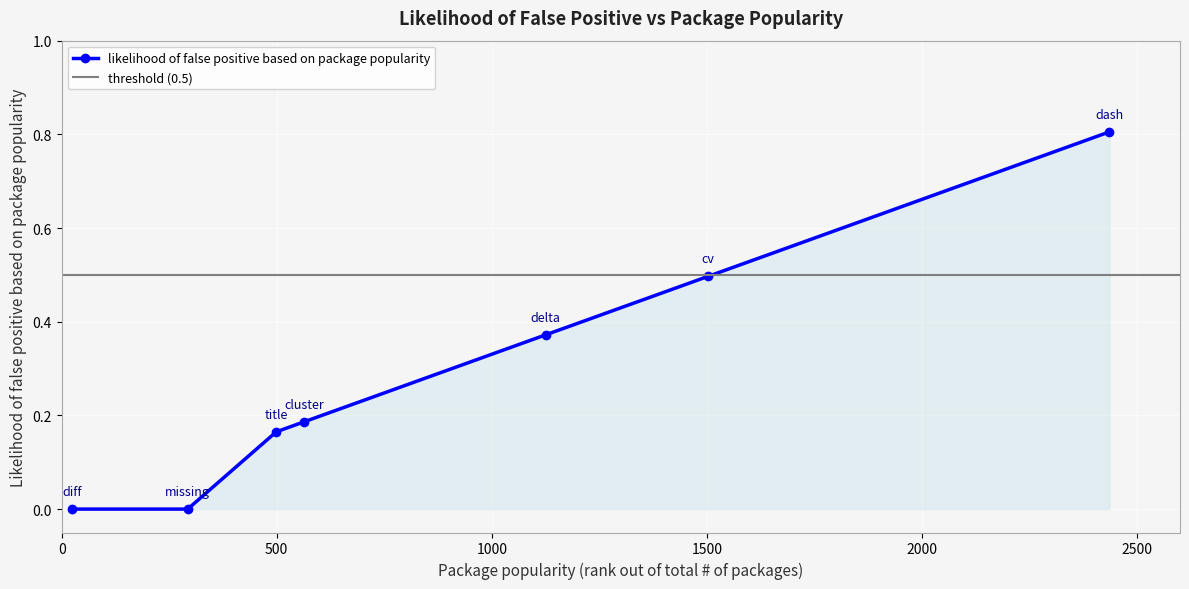

Is it true that the value at 499 is 0.2?

True